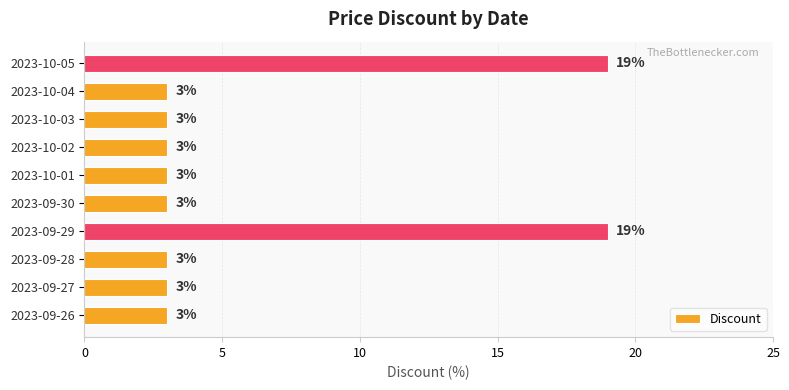

What value does the data have at 2023-09-26, to the nearest 5?

5